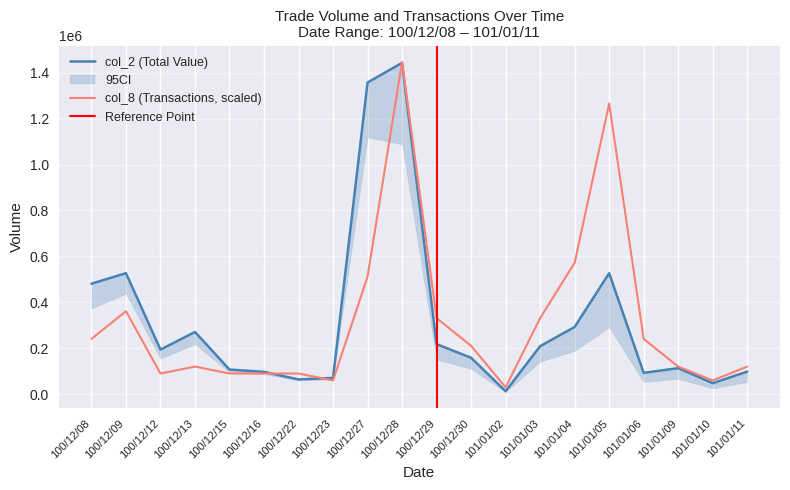

What is the spread (max minus min) of values at 100/12/30?

52031.7